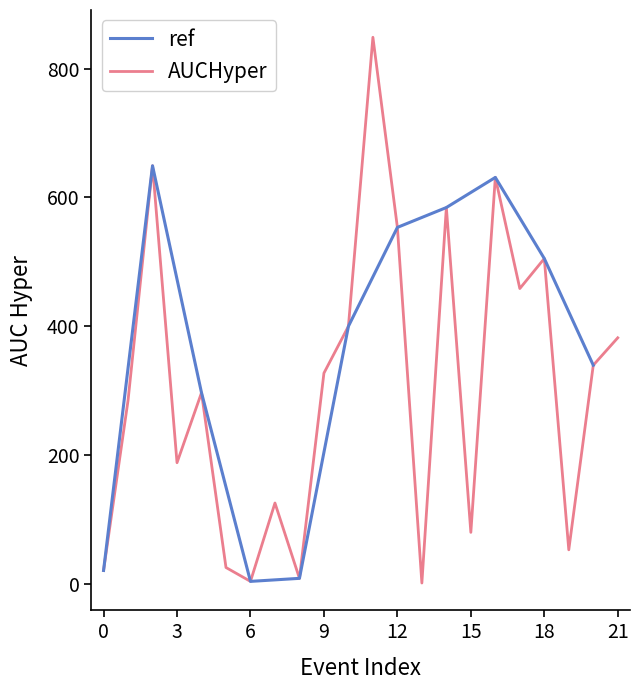

What is the maximum value for AUCHyper?

848.5